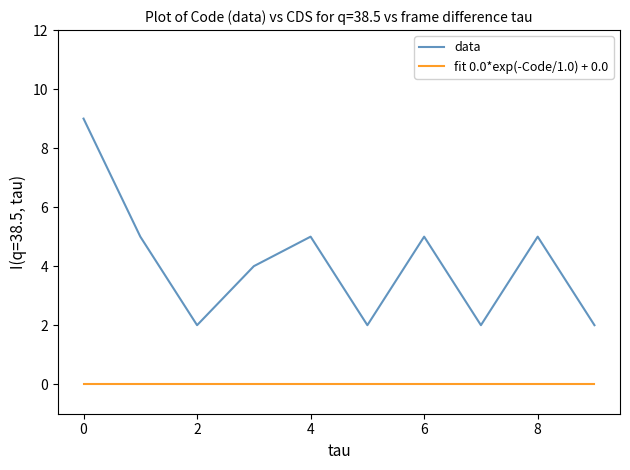

True or false: data and fit 0.0*exp(-Code/1.0) + 0.0 cross at least once.

False